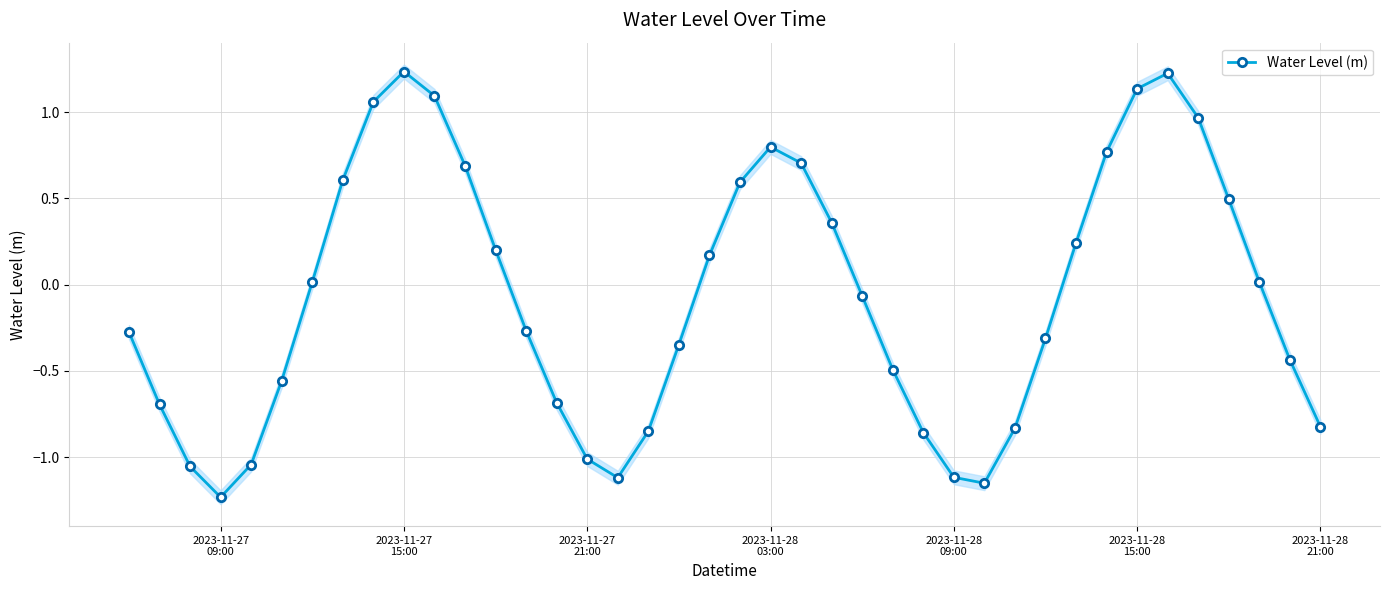

How many interior local peaks does the Water Level (m) series have?

3